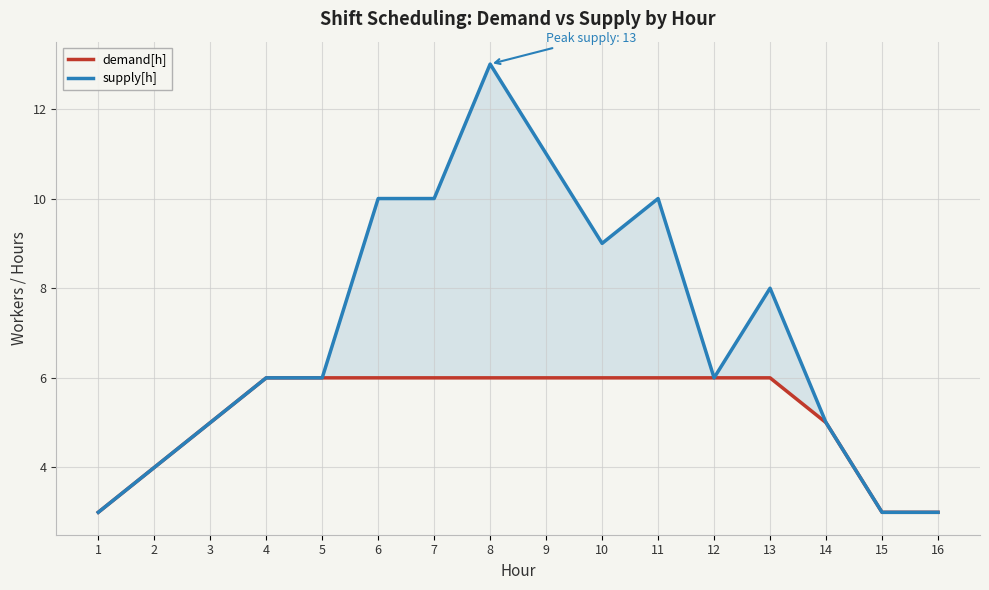

What is the value of the demand[h] point at the 3rd from the left?

5